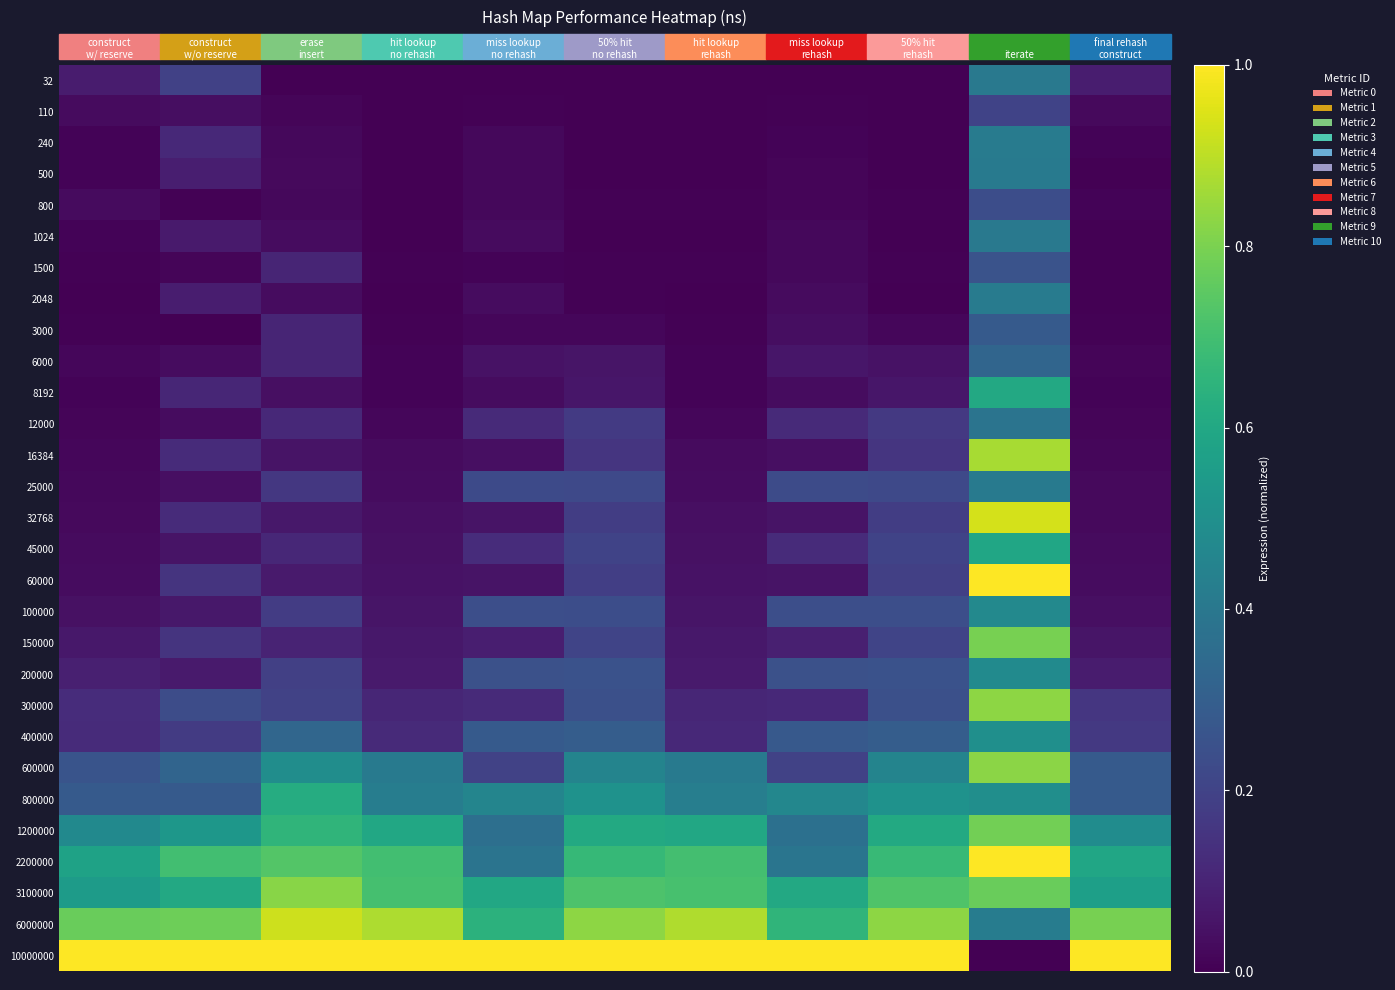

At which category is the sum across all series the highest?

iterate